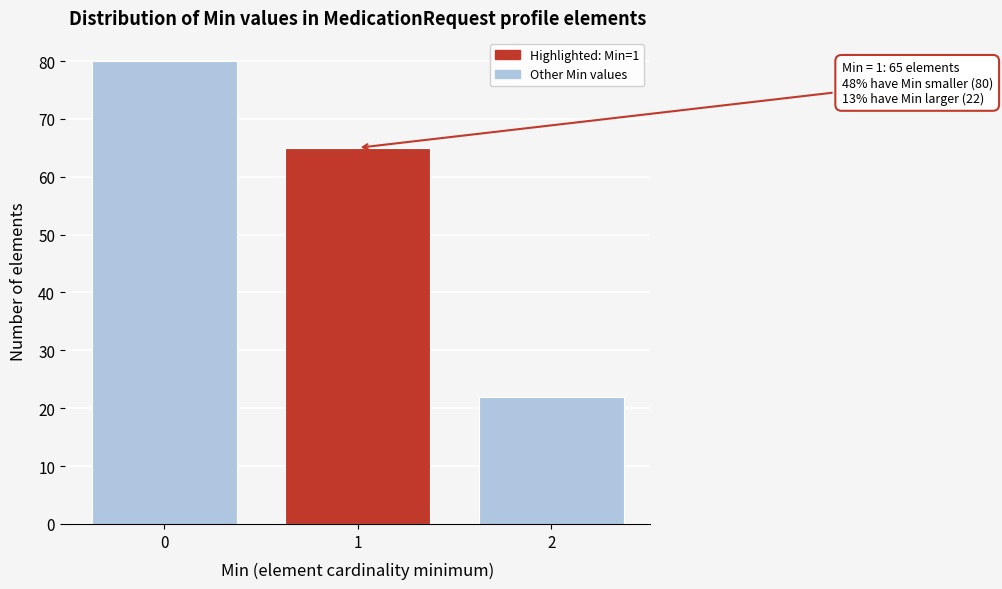

Reading left to right, what are all the values shown in this chart?

80	65	22